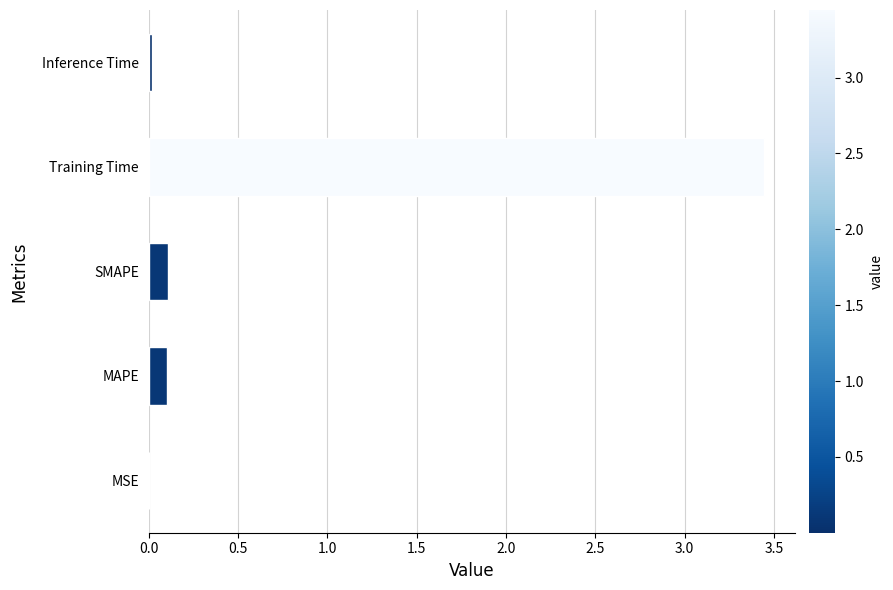

Which label corresponds to the largest value in the chart?

Training Time